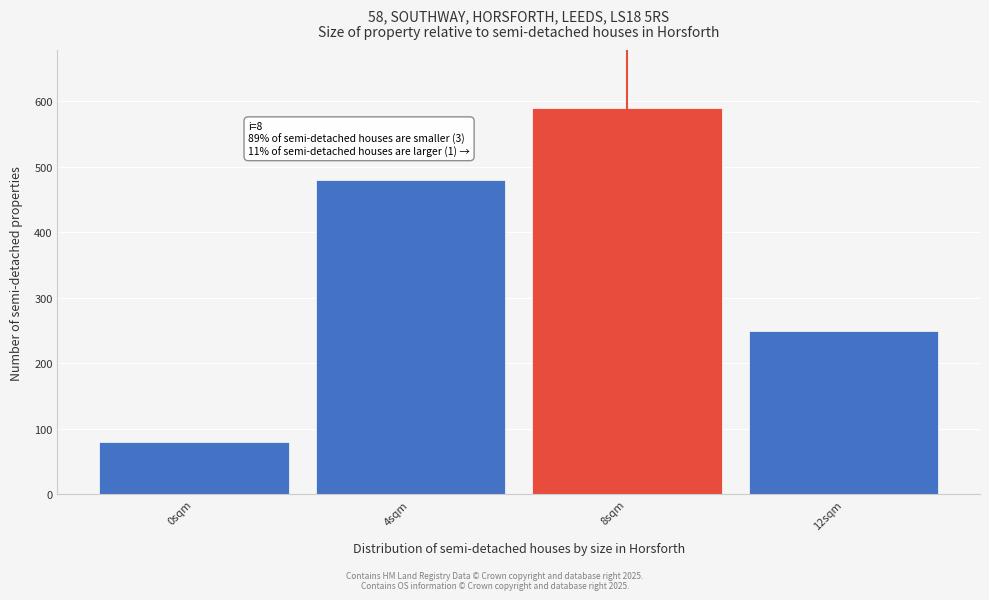

Reading right to left, extract all data points from this chart.

250	590	480	80